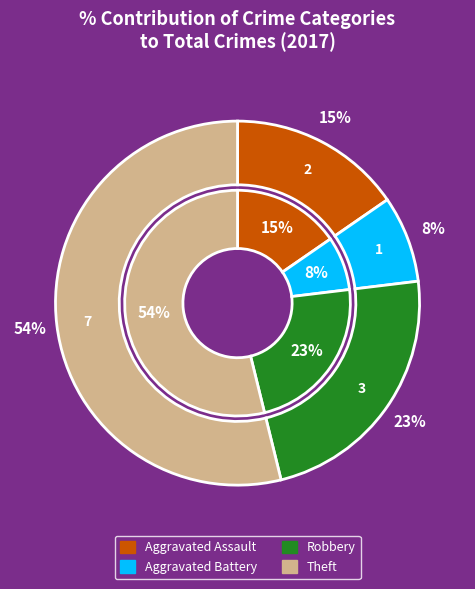

To the nearest percent, what is the average slice percentage?

25%